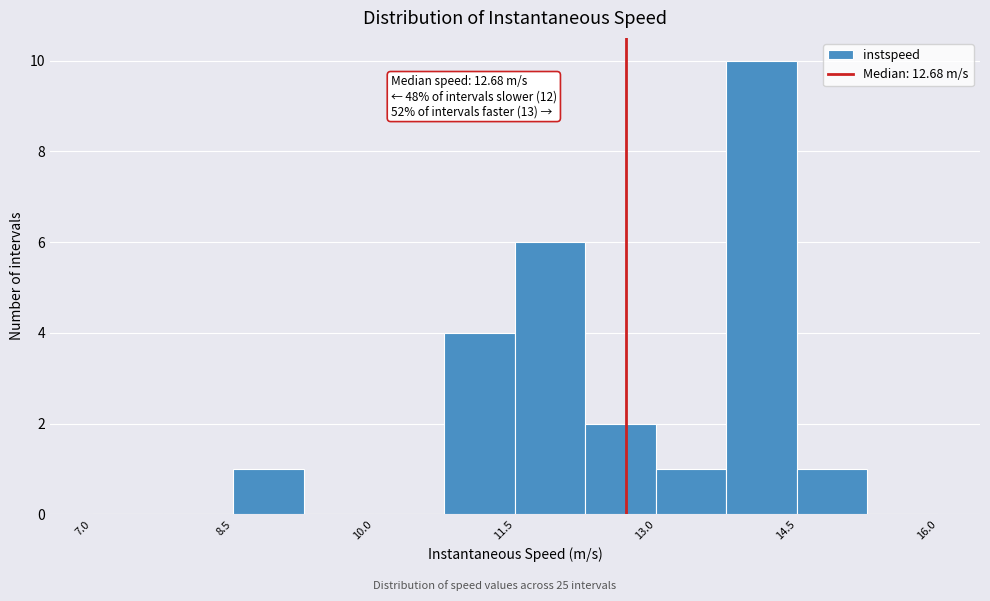

Read against the x-axis, roughly where is the centre of the tallest bar?

14.2